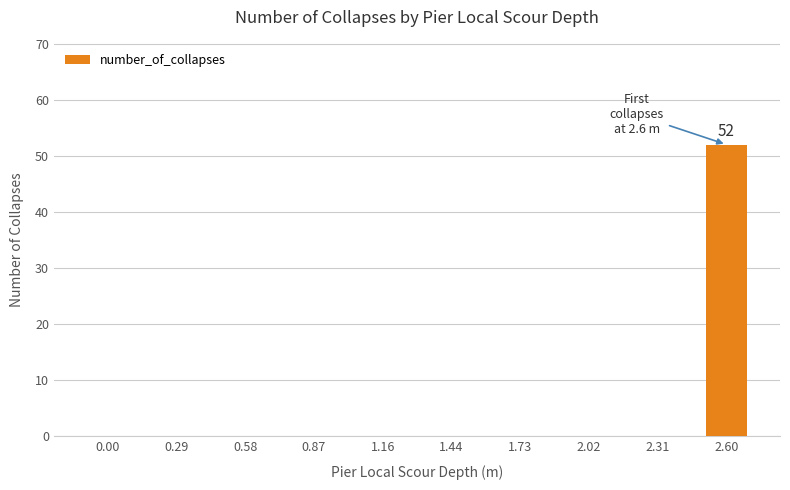

Reading left to right, list all the values displayed in this chart.

0	0	0	0	0	0	0	0	0	52